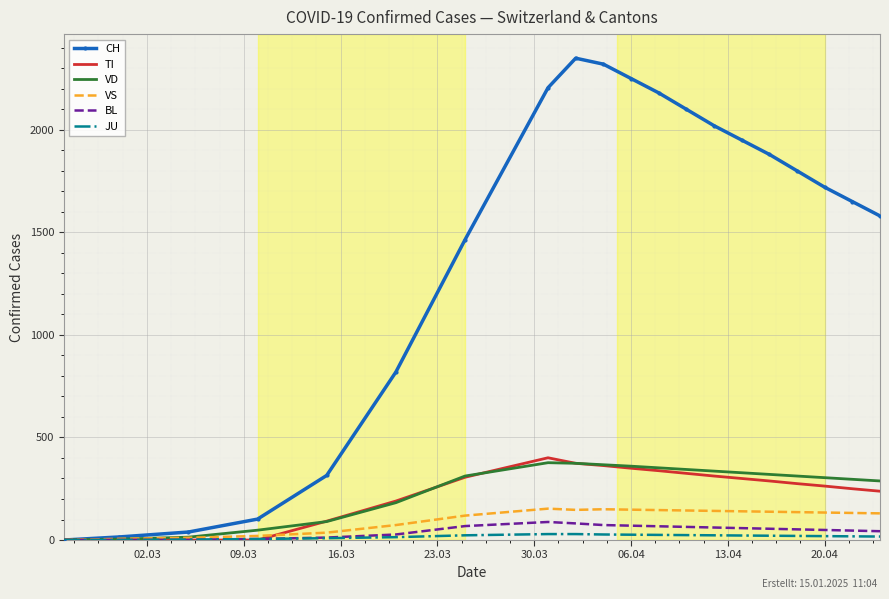

Which series has the largest range (max minus min)?

CH